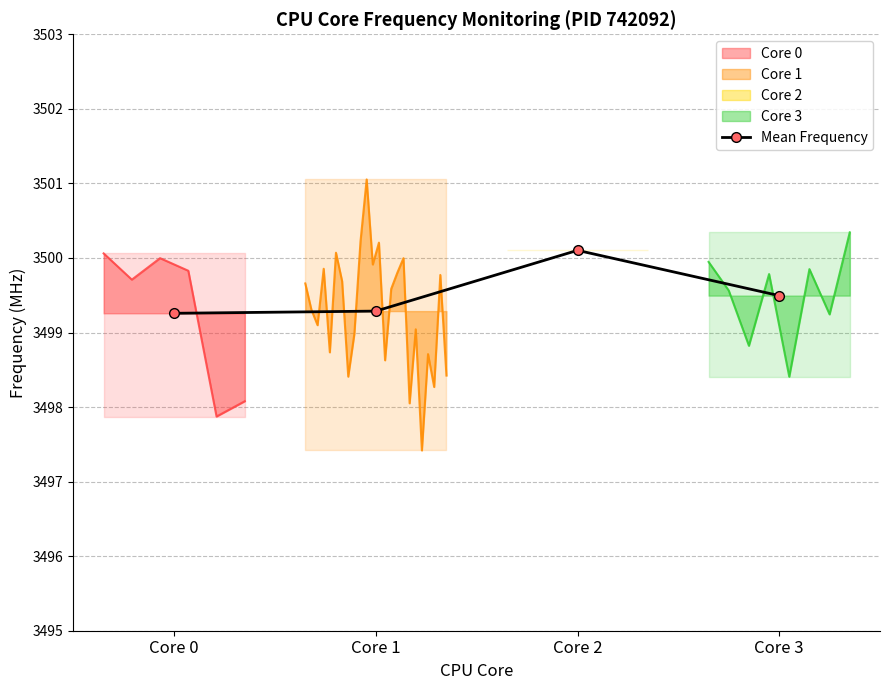

Which label corresponds to the largest value in the chart?

Core 2